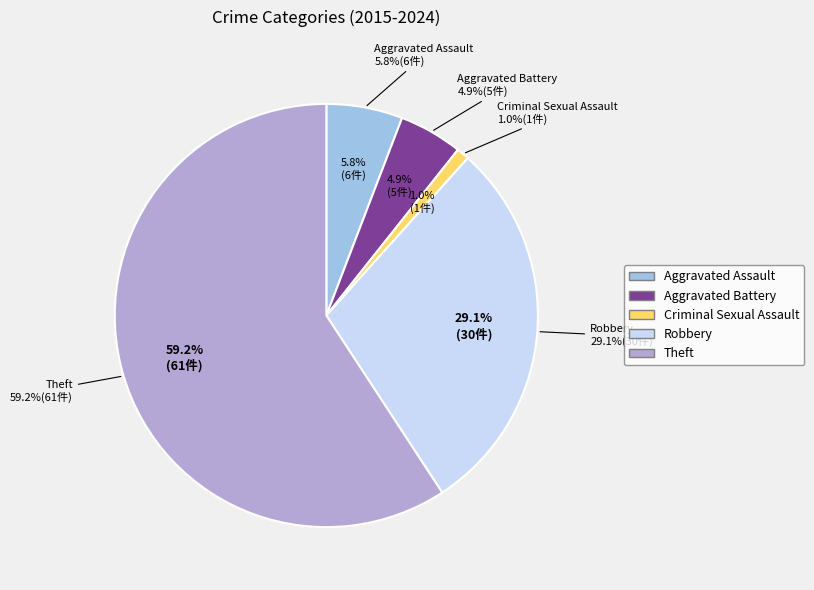

Is it true that Robbery is 42% of the pie?

False